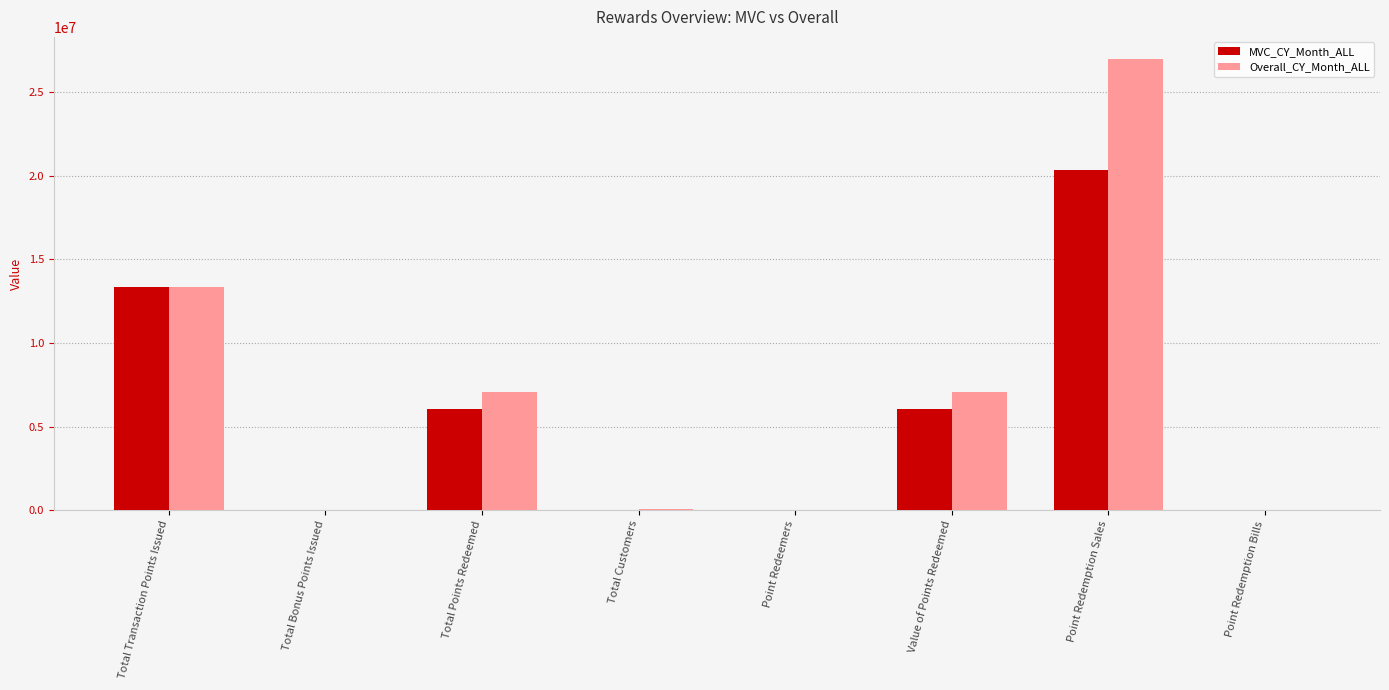

At which label is MVC_CY_Month_ALL closest to 10182758?

Total Transaction Points Issued